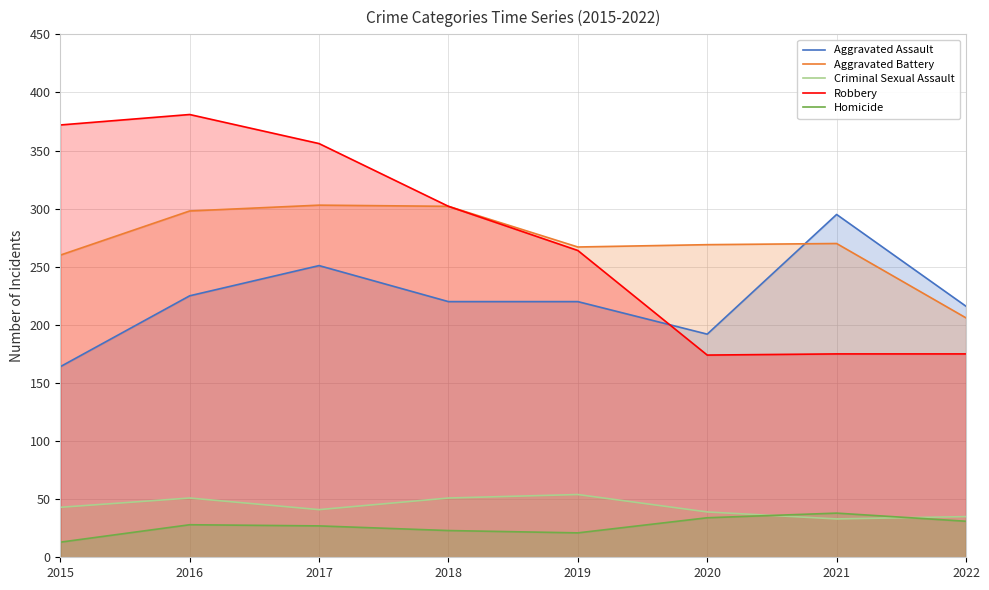

At which label is Robbery closest to 277?

2019